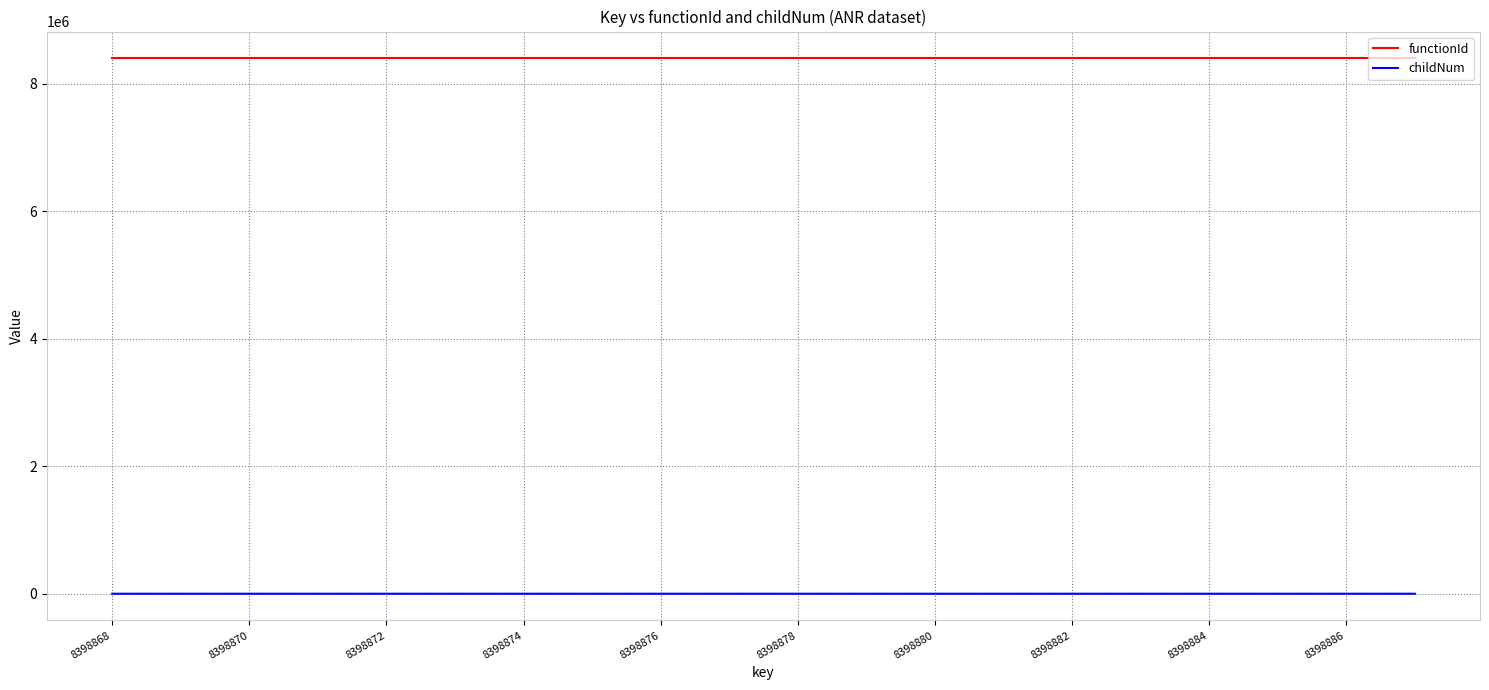

List the series in order of their peak value, highest first.

functionId, childNum